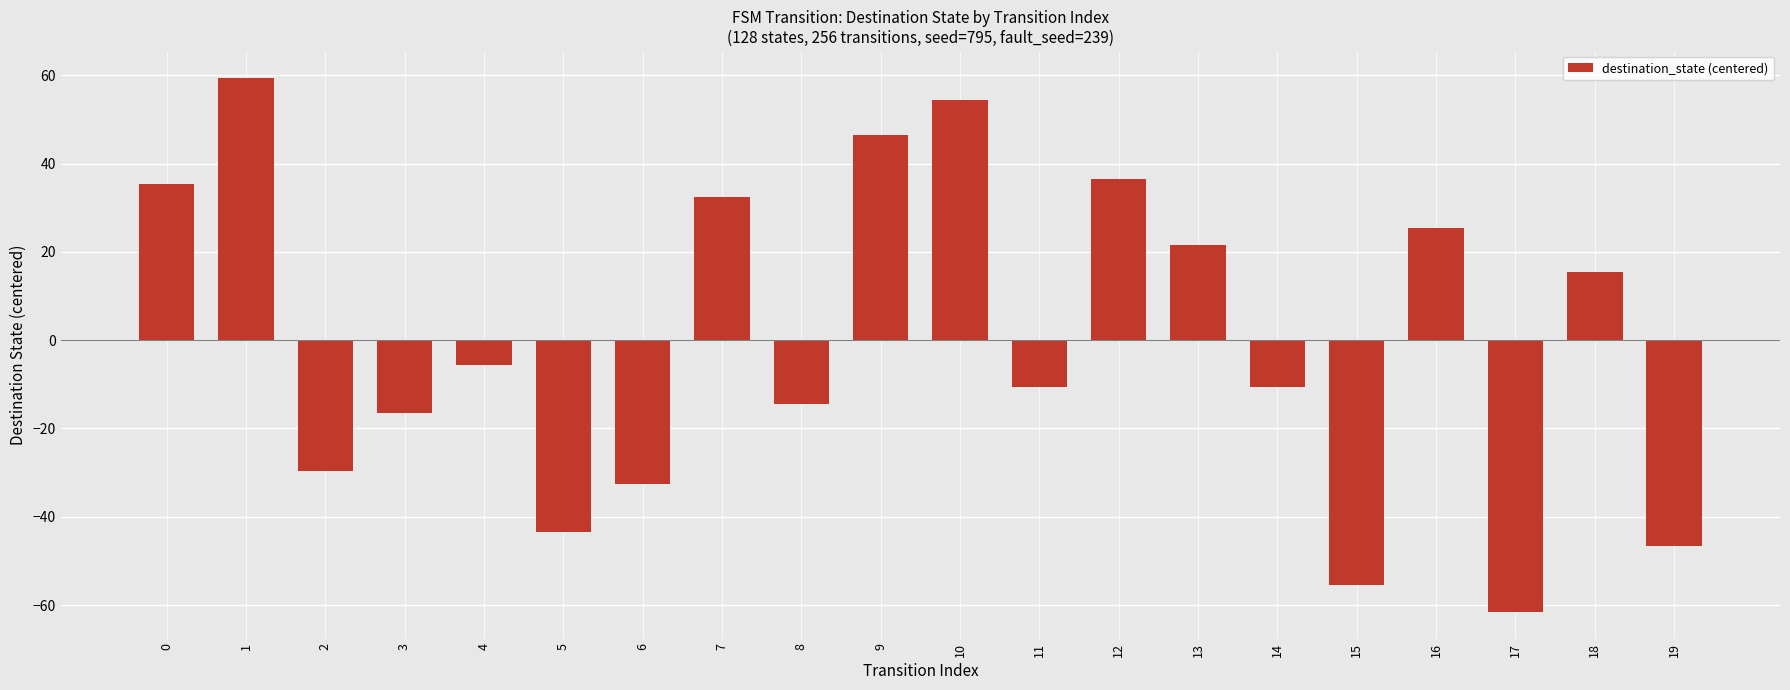

What is the approximate value at 4?

-5.5